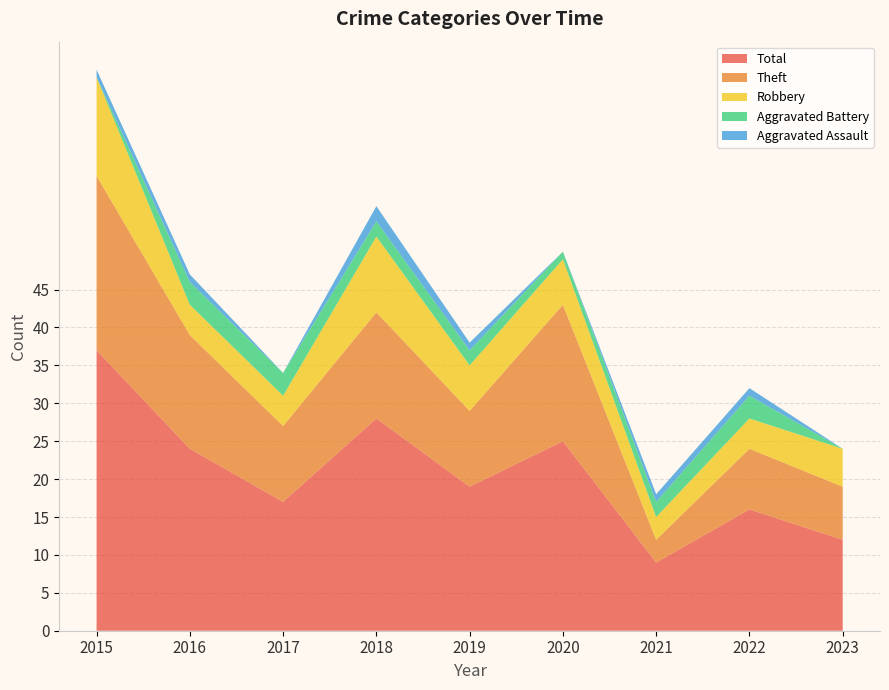

Reading right to left, list all the values displayed in this chart.

Robbery: 5	4	3	6	6	10	4	4	13
Theft: 7	8	3	18	10	14	10	15	23
Aggravated Battery: 0	3	2	1	2	2	3	3	0
Aggravated Assault: 0	1	1	0	1	2	0	1	1
Total: 12	16	9	25	19	28	17	24	37